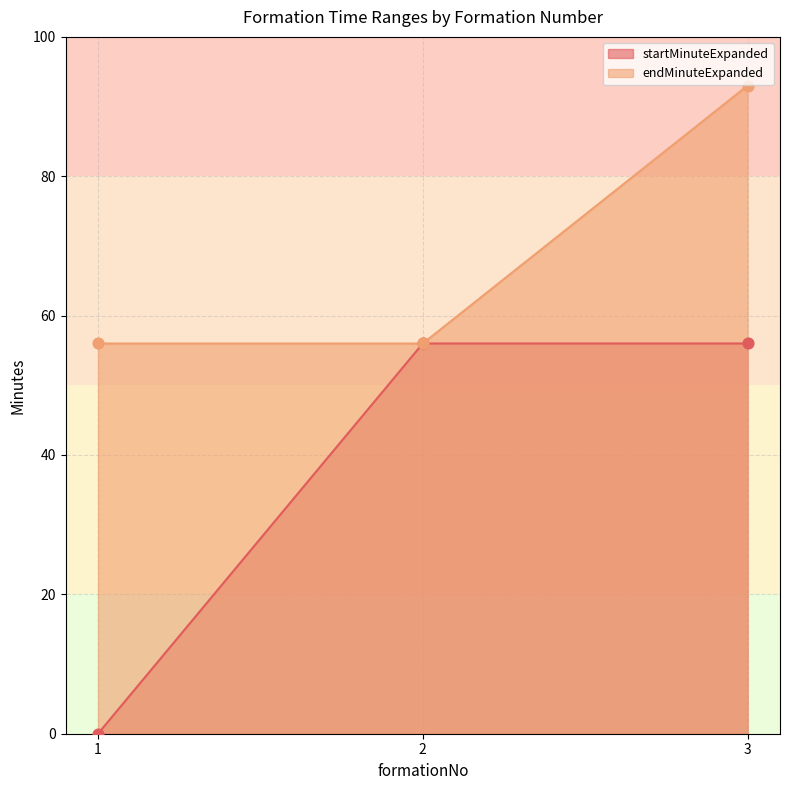

Which series reaches the minimum Y coordinate?

startMinuteExpanded